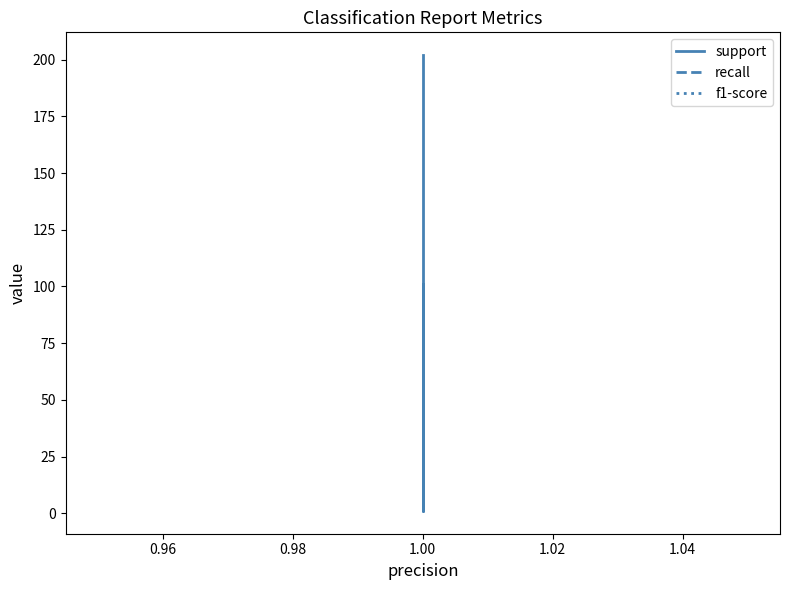

True or false: support has a value of 202 at 1.00.

True